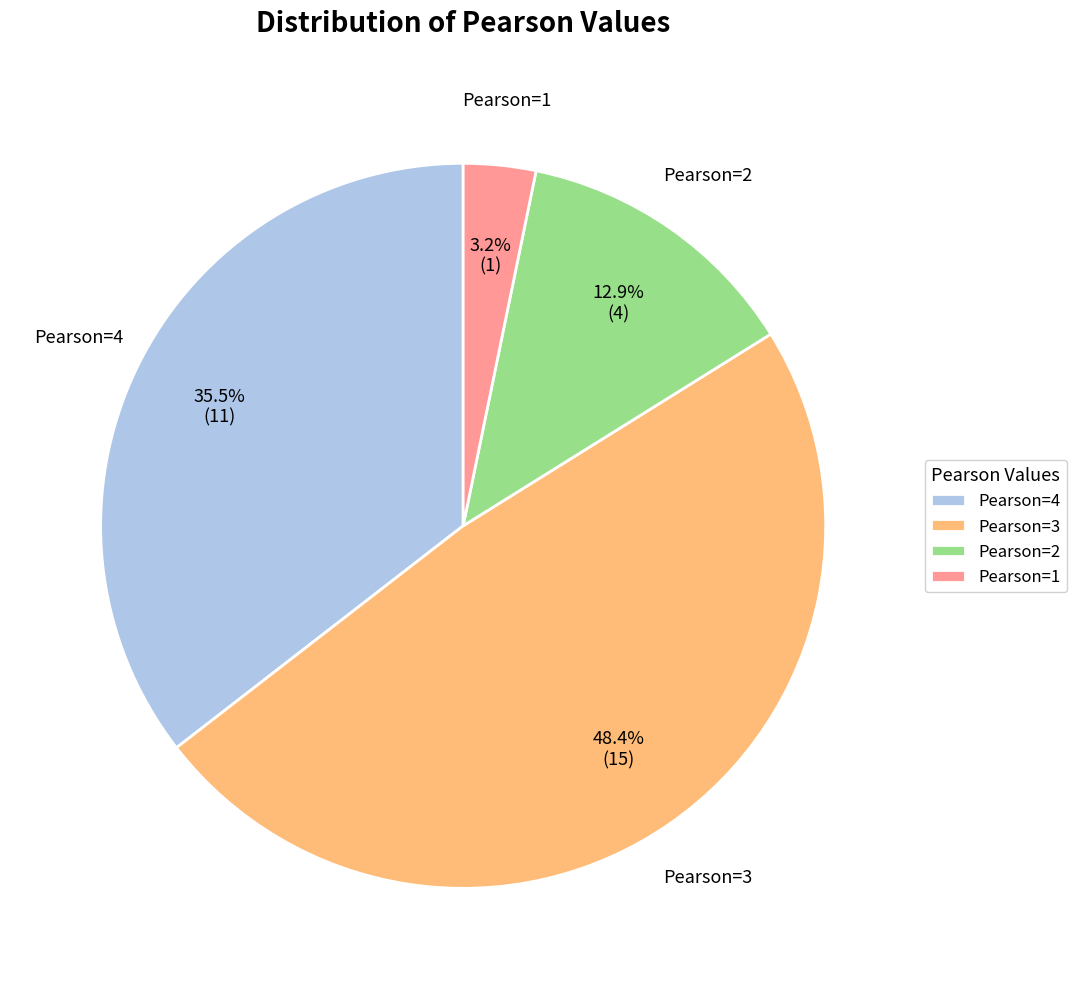

What percentage is the Pearson=2 slice, to the nearest percent?

13%